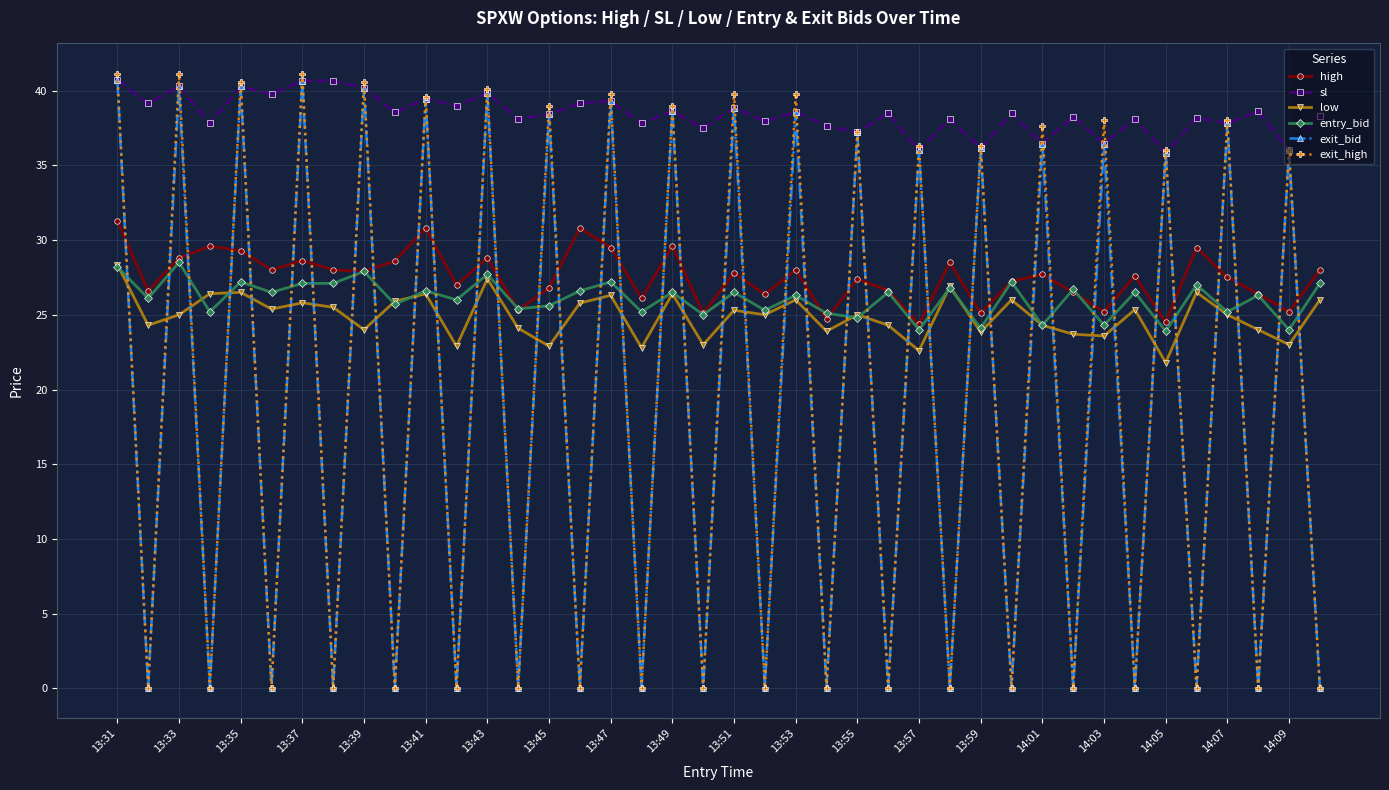

True or false: low has more than 2 interior local peaks.

True